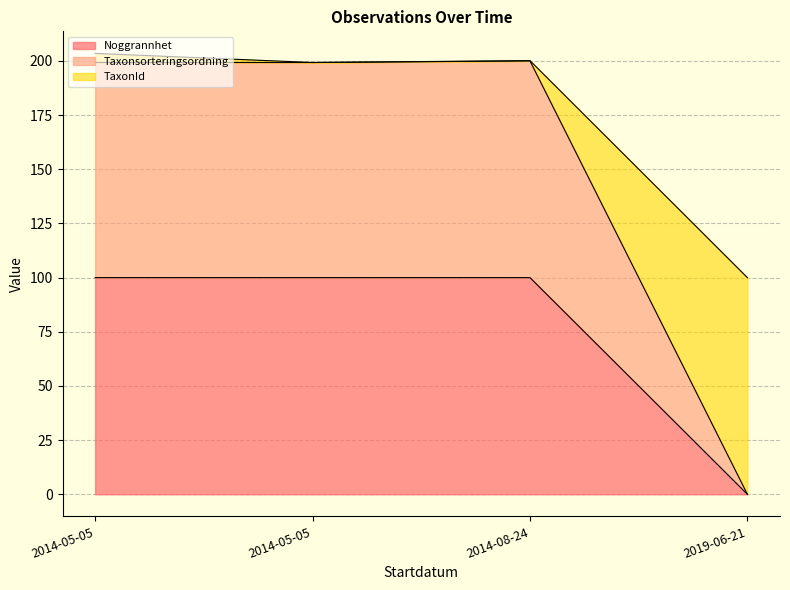

Does the chart display data point markers on the line(s)?

No